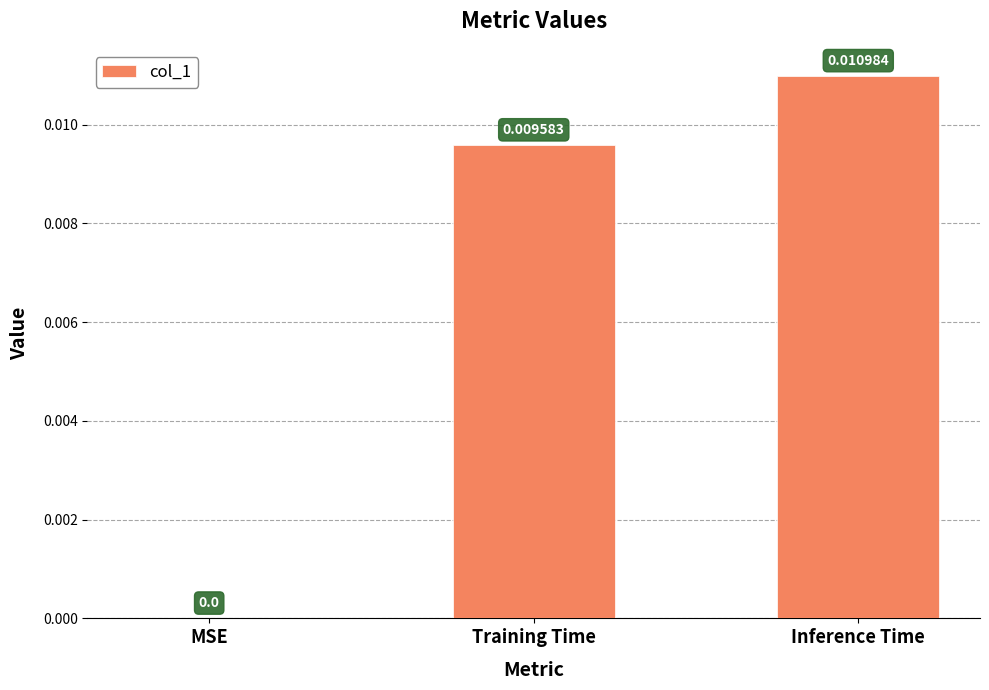

At which category does the chart reach its peak across all series?

Inference Time